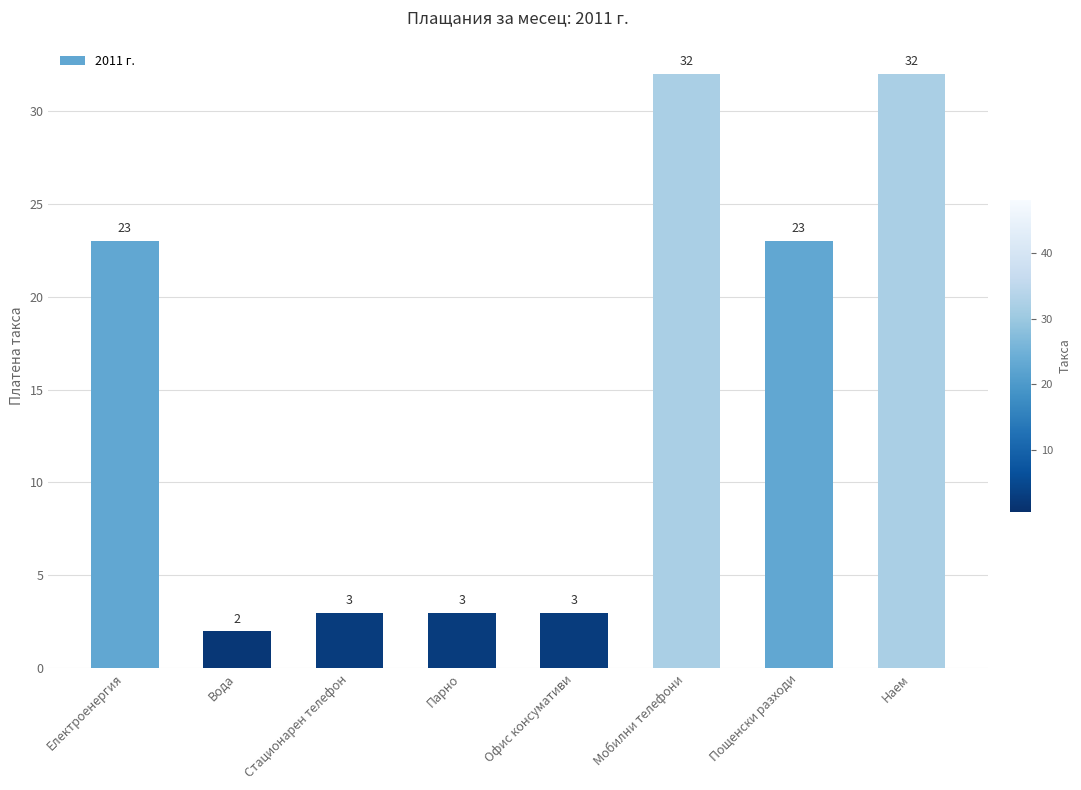

How many data points does each series have?

8